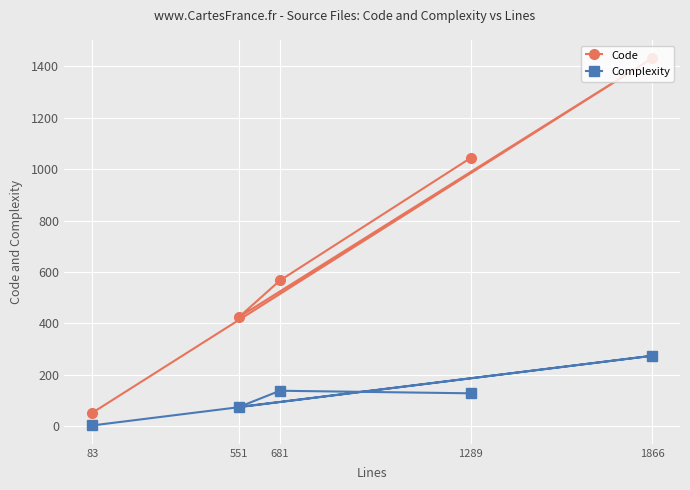

True or false: Code has more than 2 points higher than both neighbors.

False